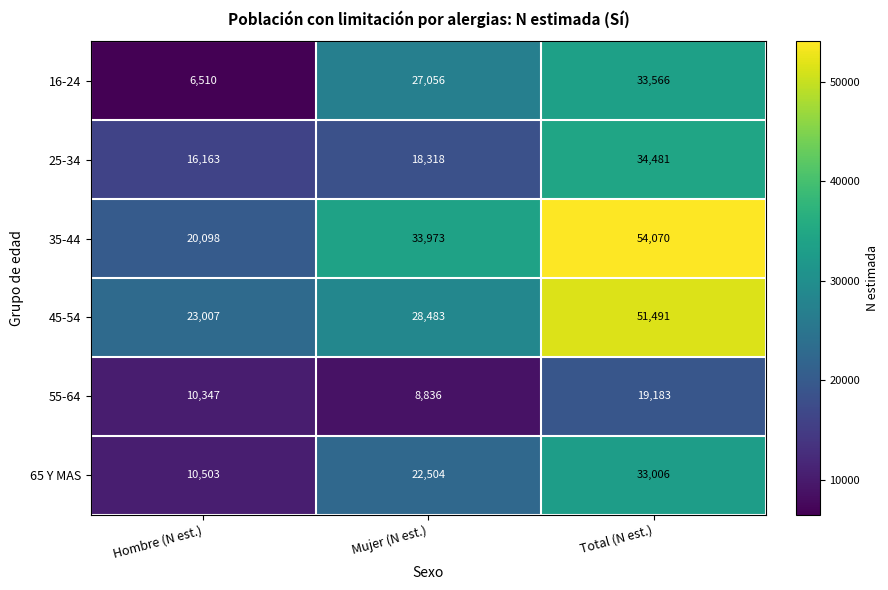

Reading right to left, list all the values displayed in this chart.

16-24: Total (N est.)=33566	Mujer (N est.)=27056	Hombre (N est.)=6510
25-34: Total (N est.)=34481	Mujer (N est.)=18318	Hombre (N est.)=16163
35-44: Total (N est.)=54070	Mujer (N est.)=33973	Hombre (N est.)=20098
45-54: Total (N est.)=51491	Mujer (N est.)=28483	Hombre (N est.)=23007
55-64: Total (N est.)=19183	Mujer (N est.)=8836	Hombre (N est.)=10347
65 Y MAS: Total (N est.)=33006	Mujer (N est.)=22504	Hombre (N est.)=10503